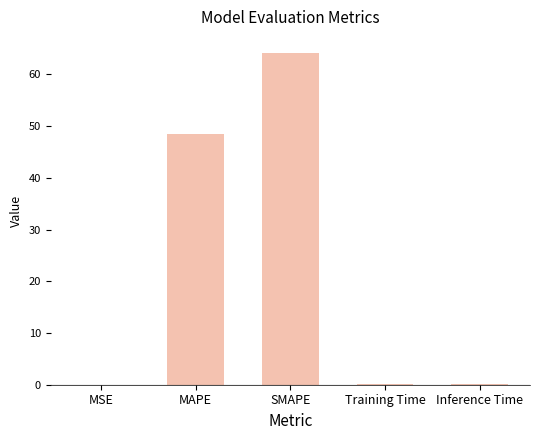

At which label is the value closest to 32?

MAPE